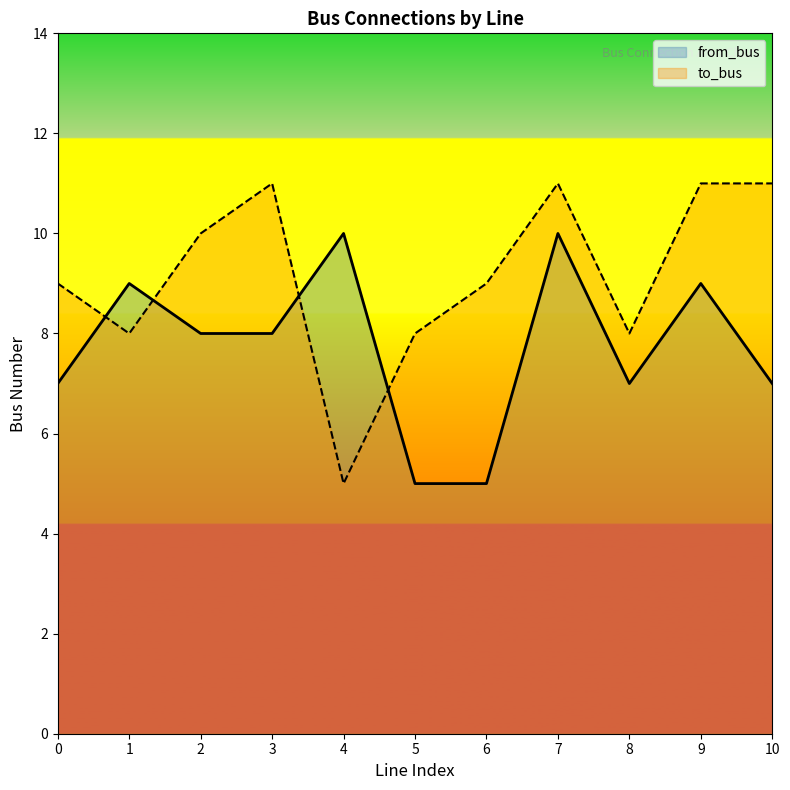

How many lines are shown in the chart?

2